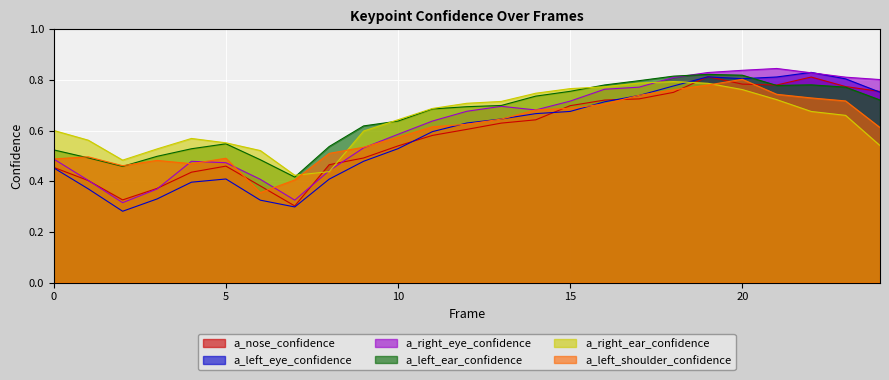

Reading left to right, transcribe all the data shown in this chart.

a_nose_confidence: 0=0.5	1=0.4	2=0.3	3=0.4	4=0.4	5=0.5	6=0.4	7=0.3	8=0.5	9=0.5	10=0.5	11=0.6	12=0.6	13=0.6	14=0.6	15=0.7	16=0.7	17=0.7	18=0.8	19=0.8	20=0.8	21=0.8	22=0.8	23=0.8	24=0.8
a_left_eye_confidence: 0=0.5	1=0.4	2=0.3	3=0.3	4=0.4	5=0.4	6=0.3	7=0.3	8=0.4	9=0.5	10=0.5	11=0.6	12=0.6	13=0.6	14=0.7	15=0.7	16=0.7	17=0.7	18=0.8	19=0.8	20=0.8	21=0.8	22=0.8	23=0.8	24=0.8
a_right_eye_confidence: 0=0.5	1=0.4	2=0.3	3=0.4	4=0.5	5=0.5	6=0.4	7=0.3	8=0.4	9=0.5	10=0.6	11=0.6	12=0.7	13=0.7	14=0.7	15=0.7	16=0.8	17=0.8	18=0.8	19=0.8	20=0.8	21=0.8	22=0.8	23=0.8	24=0.8
a_left_ear_confidence: 0=0.5	1=0.5	2=0.5	3=0.5	4=0.5	5=0.5	6=0.5	7=0.4	8=0.5	9=0.6	10=0.6	11=0.7	12=0.7	13=0.7	14=0.7	15=0.8	16=0.8	17=0.8	18=0.8	19=0.8	20=0.8	21=0.8	22=0.8	23=0.8	24=0.7
a_right_ear_confidence: 0=0.6	1=0.6	2=0.5	3=0.5	4=0.6	5=0.6	6=0.5	7=0.4	8=0.4	9=0.6	10=0.6	11=0.7	12=0.7	13=0.7	14=0.7	15=0.8	16=0.8	17=0.8	18=0.8	19=0.8	20=0.8	21=0.7	22=0.7	23=0.7	24=0.5
a_left_shoulder_confidence: 0=0.5	1=0.5	2=0.5	3=0.5	4=0.5	5=0.5	6=0.4	7=0.4	8=0.5	9=0.5	10=0.6	11=0.6	12=0.6	13=0.6	14=0.7	15=0.7	16=0.7	17=0.7	18=0.8	19=0.8	20=0.8	21=0.7	22=0.7	23=0.7	24=0.6